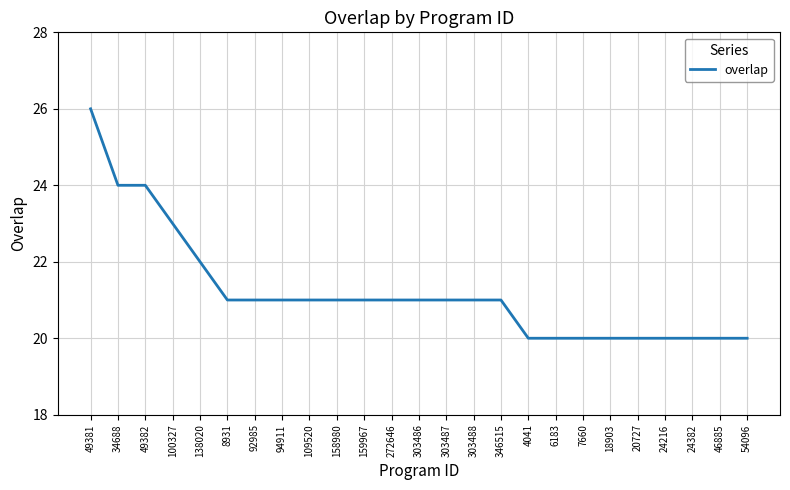

Reading left to right, what are all the values shown in this chart?

26	24	24	23	22	21	21	21	21	21	21	21	21	21	21	21	20	20	20	20	20	20	20	20	20